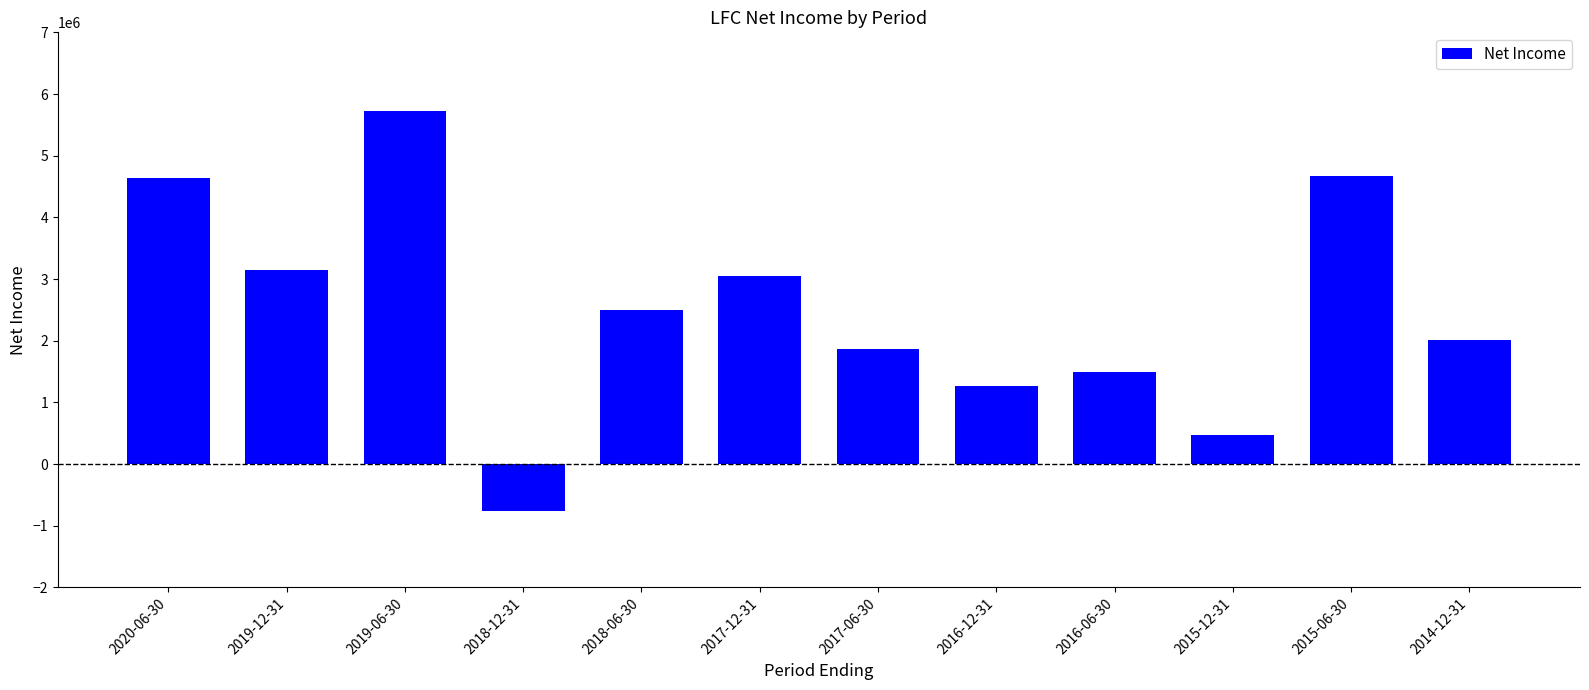

What is the label of the 9th bar from the left?

2016-06-30